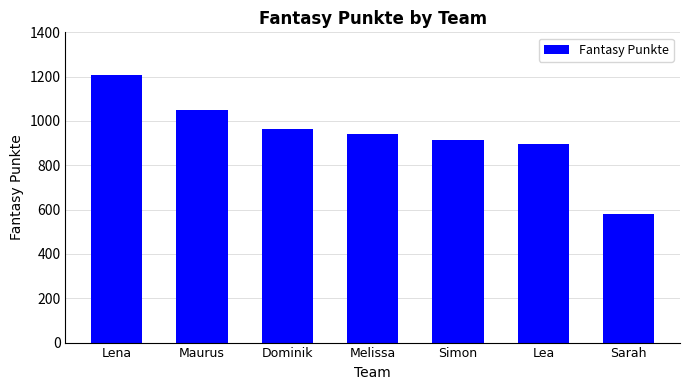

The value at Melissa is 941. True or false?

True